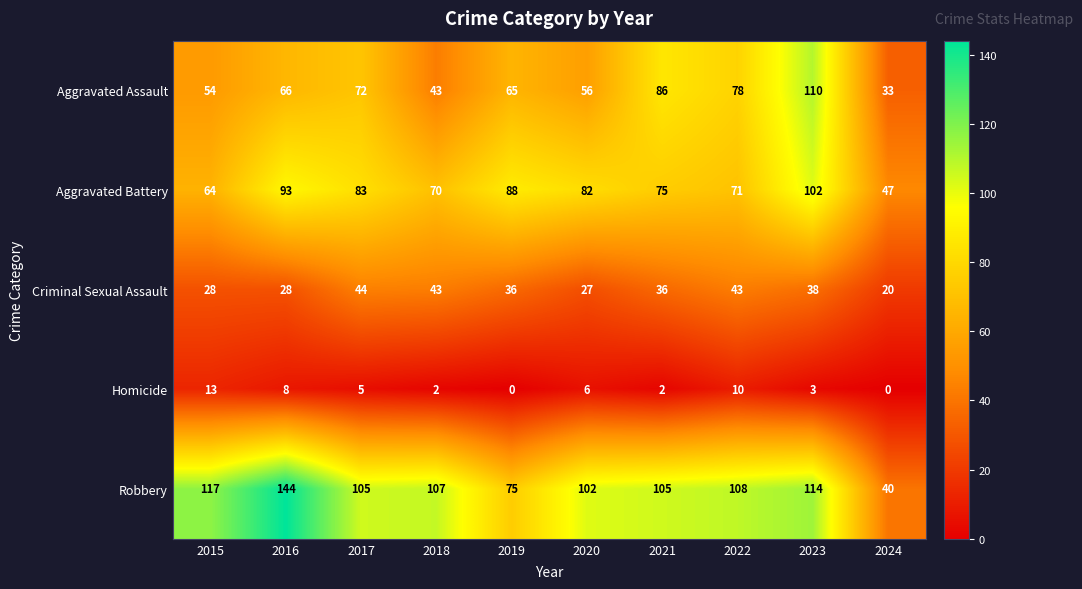

At which category is the sum across all series the highest?

2023